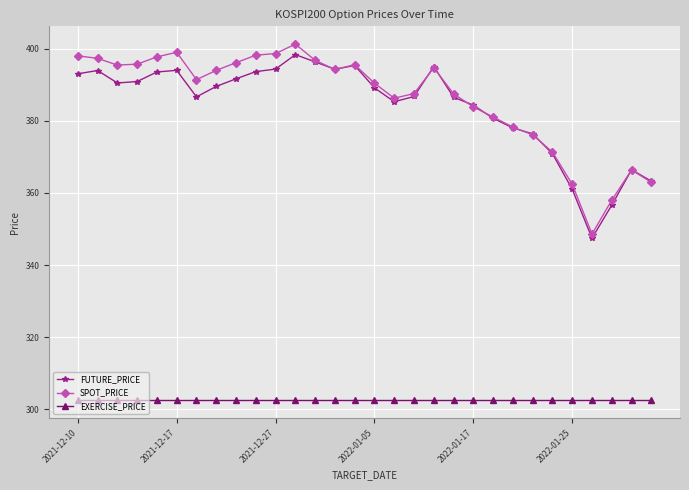

What is the value of the EXERCISE_PRICE point at the 26th from the left?

302.5